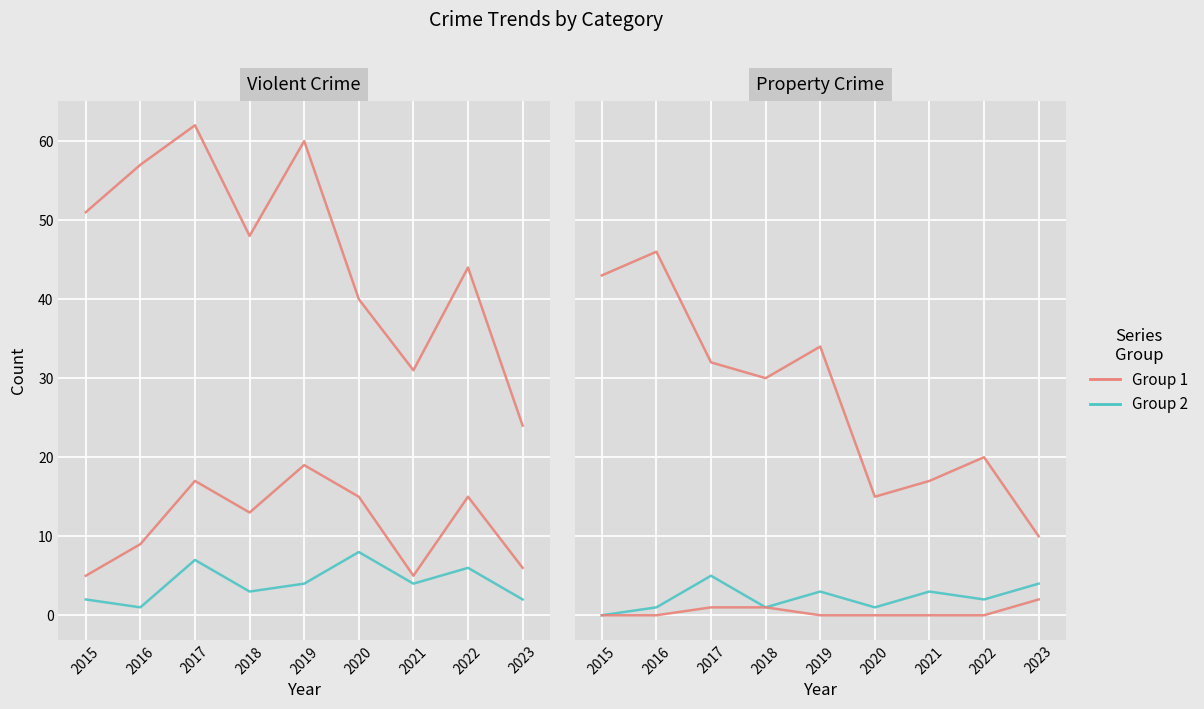

What is the value of the Group 2 point at the 7th from the left?

3